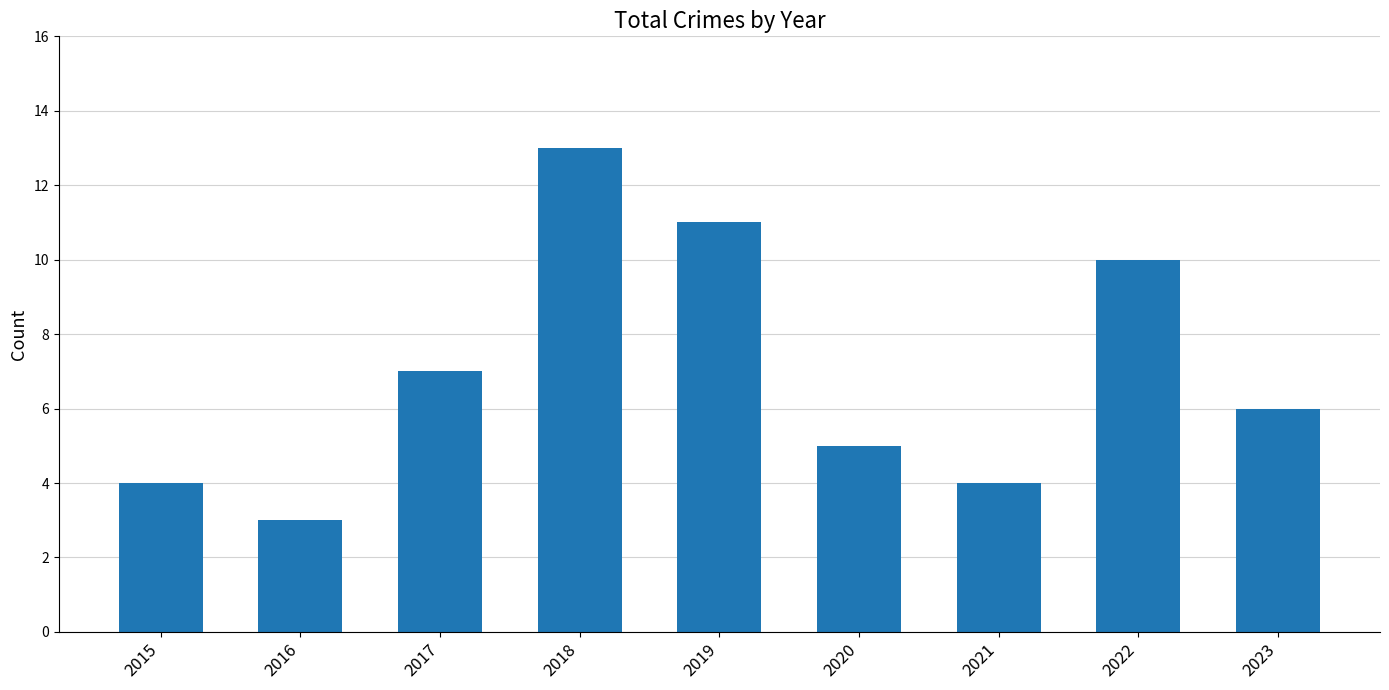

Reading left to right, transcribe all the data shown in this chart.

2015=4	2016=3	2017=7	2018=13	2019=11	2020=5	2021=4	2022=10	2023=6